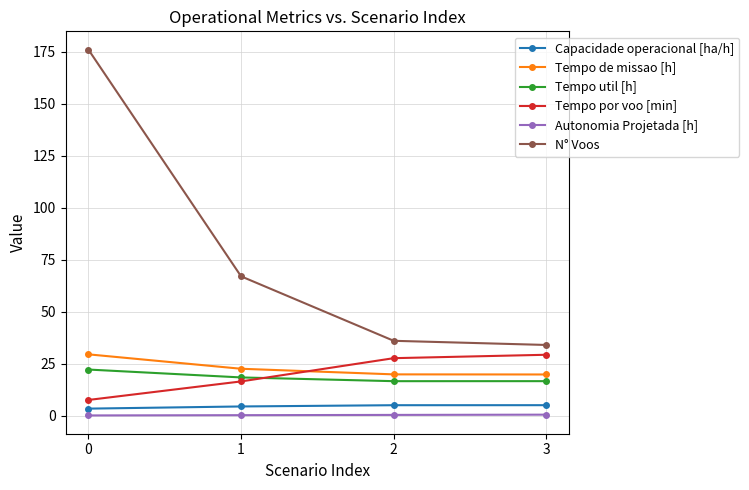

True or false: Capacidade operacional [ha/h] and N° Voos intersect in this chart.

False